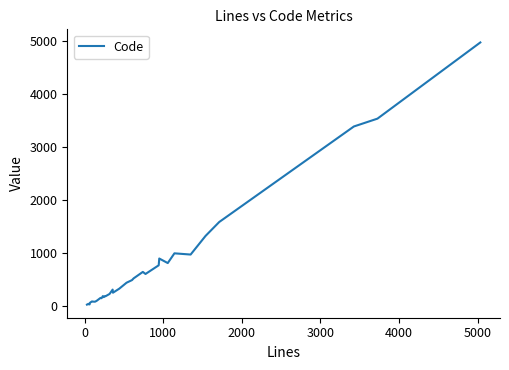

What is the greatest value displayed?

4981